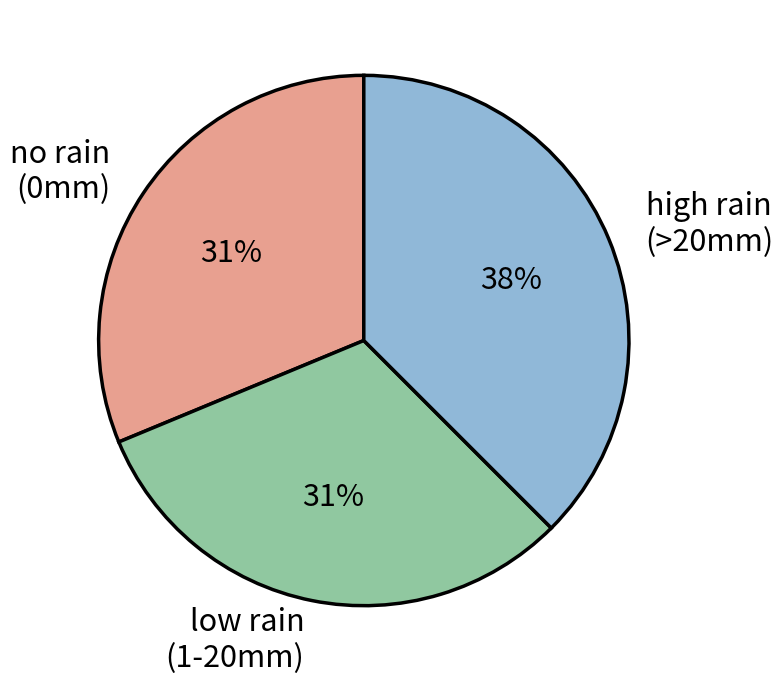

To the nearest percent, what portion does no rain (0mm) represent?

31%